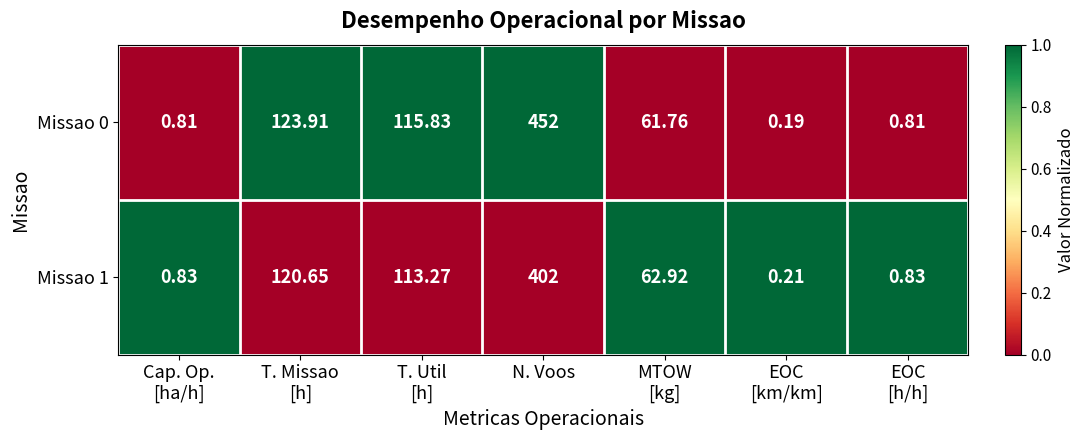

At which category does the chart reach its peak across all series?

N. Voos